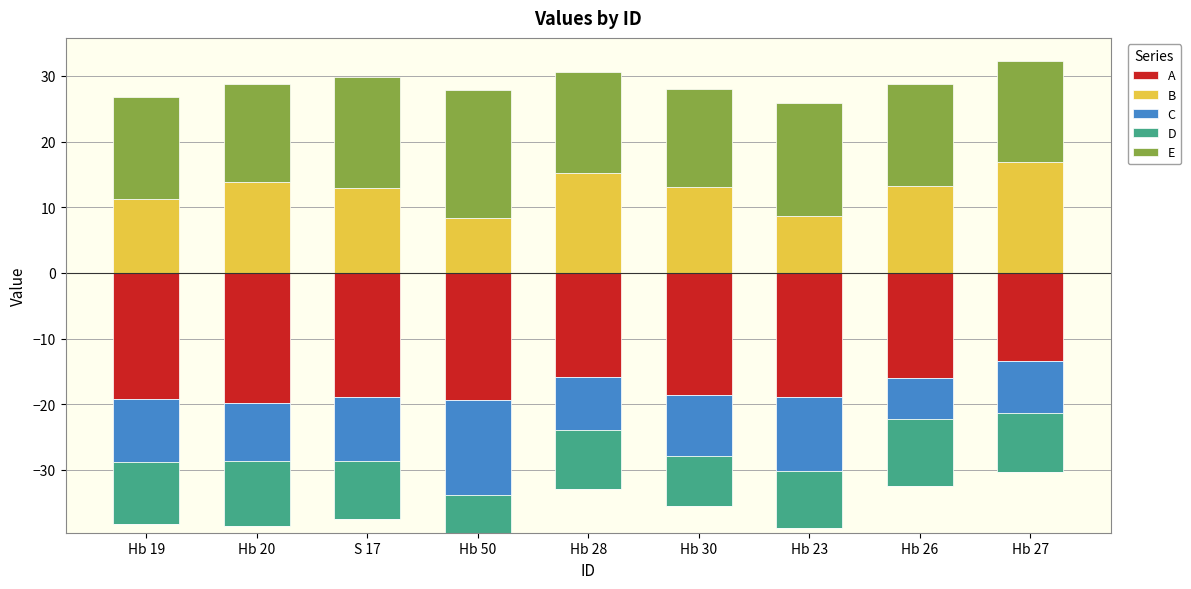

At how many categories does at least one series exceed 17?

2